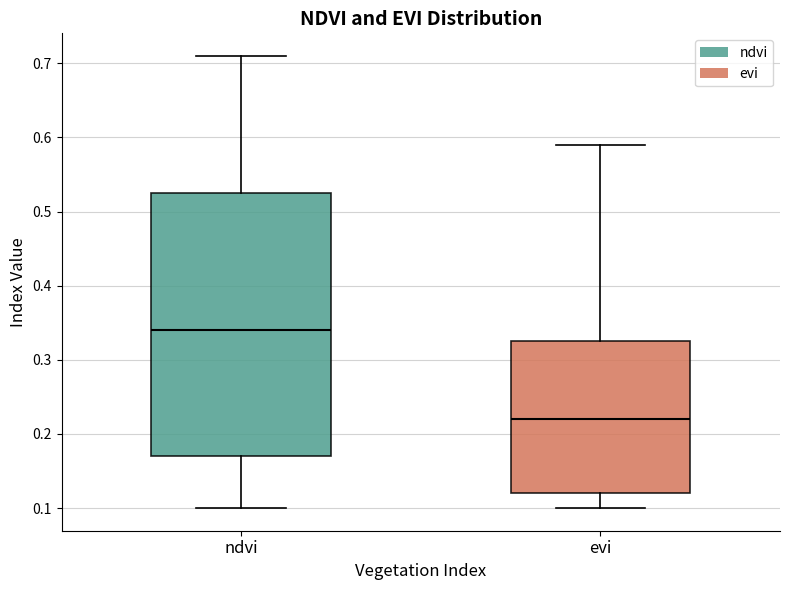

Which box is the tallest, from its lower edge to its upper edge?

ndvi